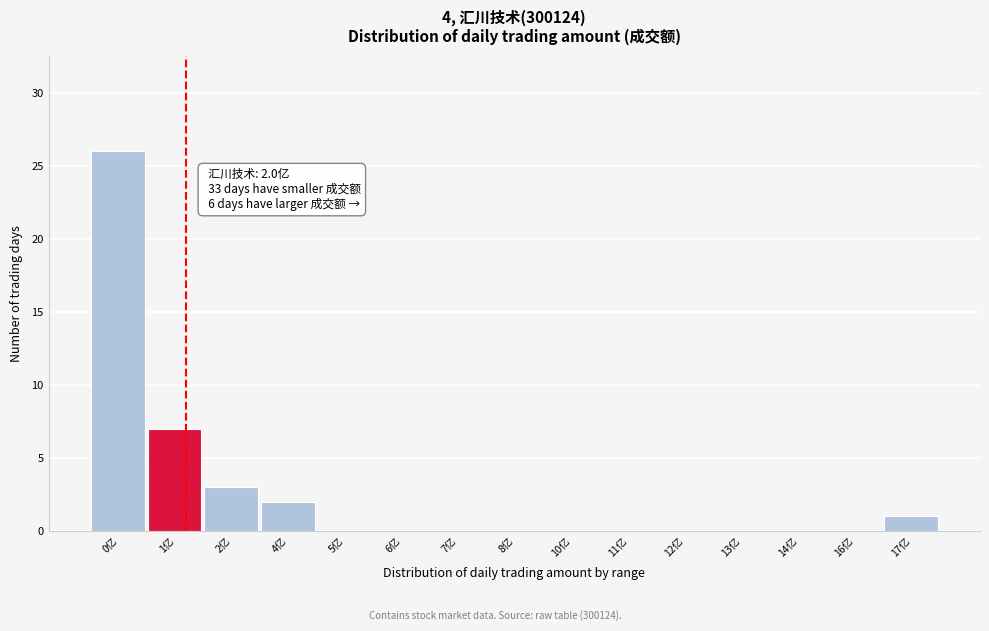

Reading left to right, transcribe all the data shown in this chart.

0亿=26	1亿=7	2亿=3	4亿=2	5亿=0	6亿=0	7亿=0	8亿=0	10亿=0	11亿=0	12亿=0	13亿=0	14亿=0	16亿=0	17亿=1